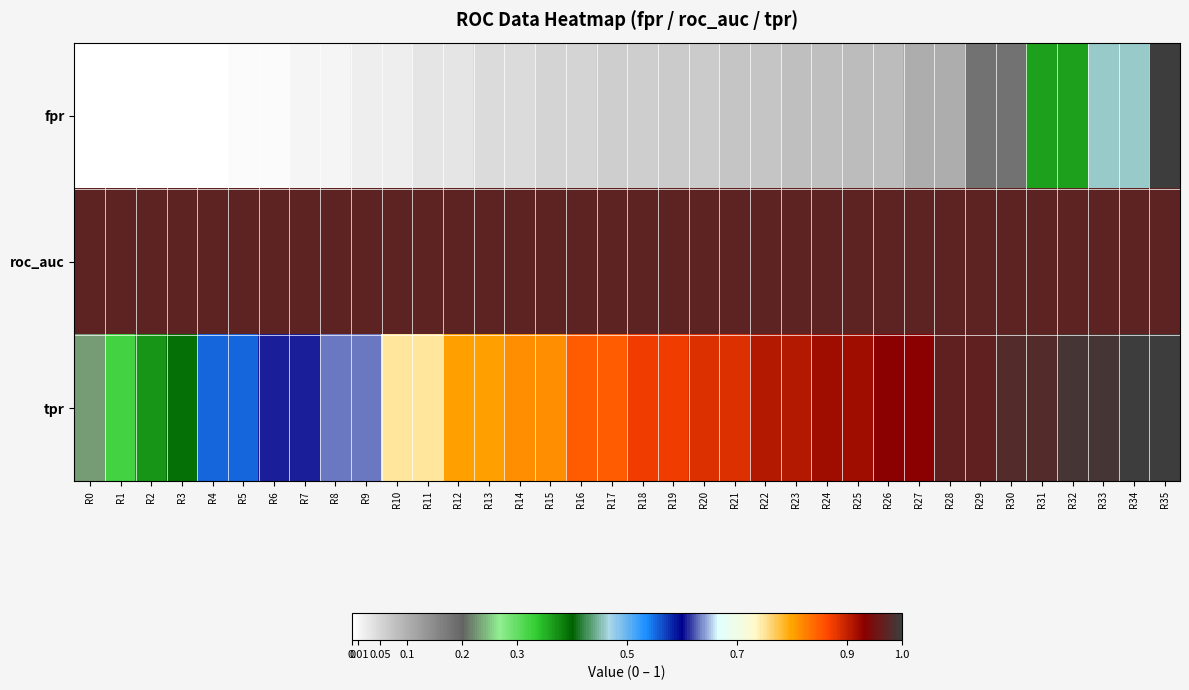

What is the maximum value shown in the chart?

1.0